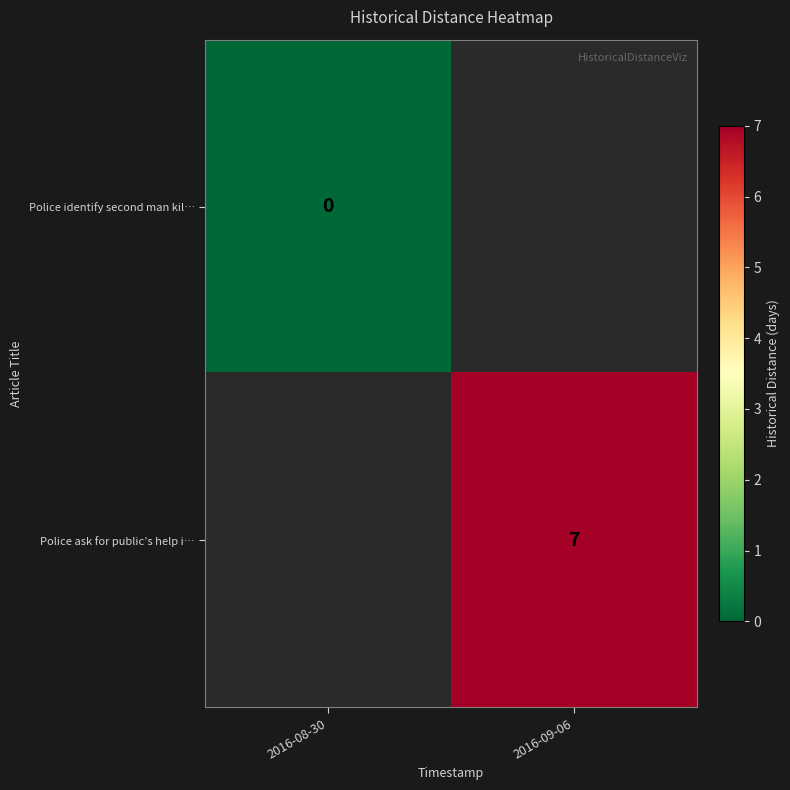

Is it true that Police ask for public’s help i… equals 11 at 2016-09-06?

False